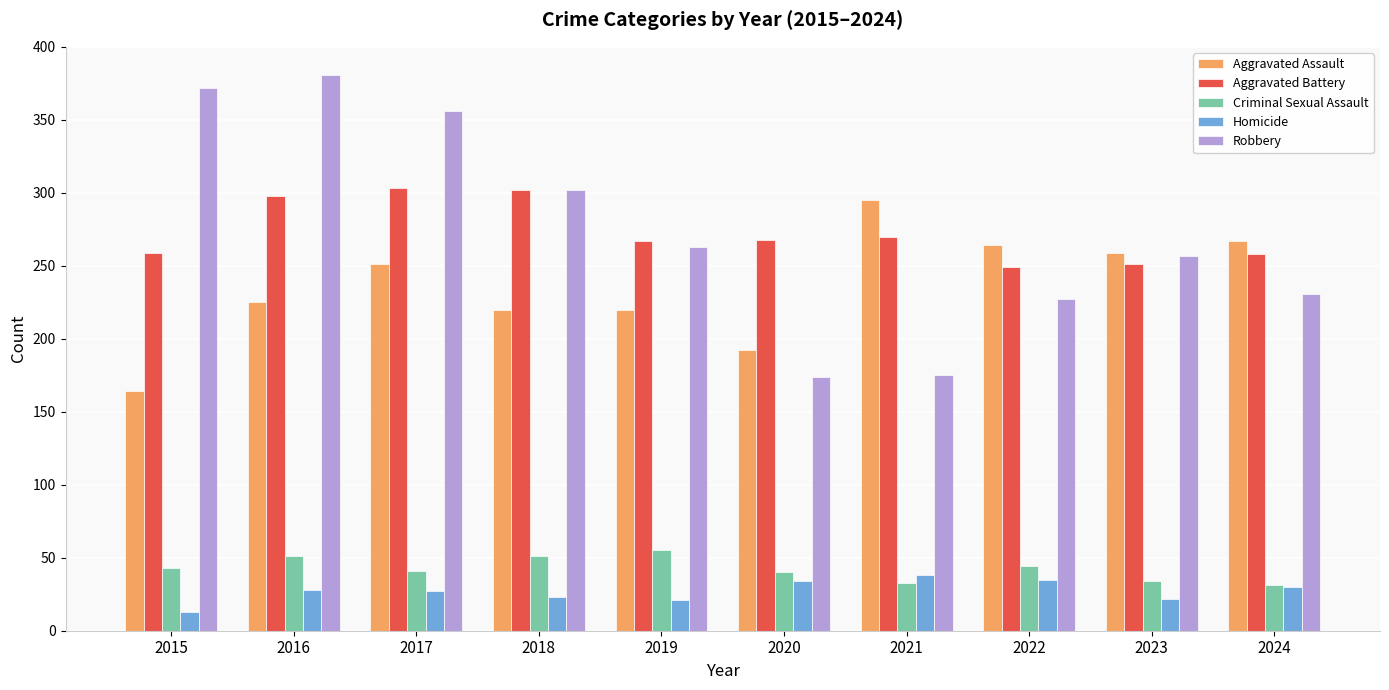

What is the difference between the maximum and second lowest values in the Criminal Sexual Assault series?

22